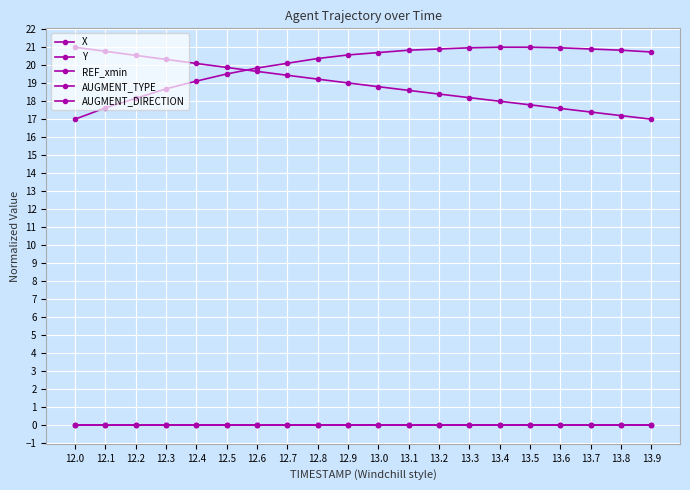

Reading left to right, extract all data points from this chart.

X: 21.0	20.8	20.5	20.3	20.1	19.9	19.7	19.4	19.2	19.0	18.8	18.6	18.4	18.2	18.0	17.8	17.6	17.4	17.2	17.0
Y: 17.0	17.6	18.2	18.7	19.1	19.5	19.8	20.1	20.4	20.6	20.7	20.8	20.9	21.0	21.0	21.0	21.0	20.9	20.8	20.7
REF_xmin: 0.0	0.0	0.0	0.0	0.0	0.0	0.0	0.0	0.0	0.0	0.0	0.0	0.0	0.0	0.0	0.0	0.0	0.0	0.0	0.0
AUGMENT_TYPE: 0.0	0.0	0.0	0.0	0.0	0.0	0.0	0.0	0.0	0.0	0.0	0.0	0.0	0.0	0.0	0.0	0.0	0.0	0.0	0.0
AUGMENT_DIRECTION: 0.0	0.0	0.0	0.0	0.0	0.0	0.0	0.0	0.0	0.0	0.0	0.0	0.0	0.0	0.0	0.0	0.0	0.0	0.0	0.0